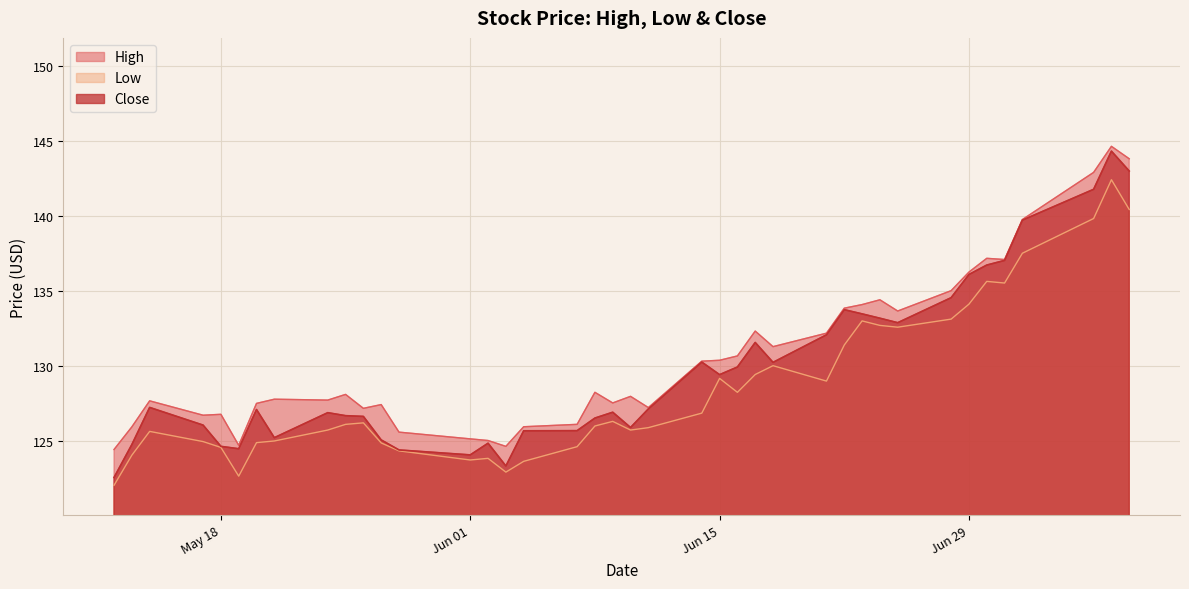

What is the minimum value for Close?

122.6